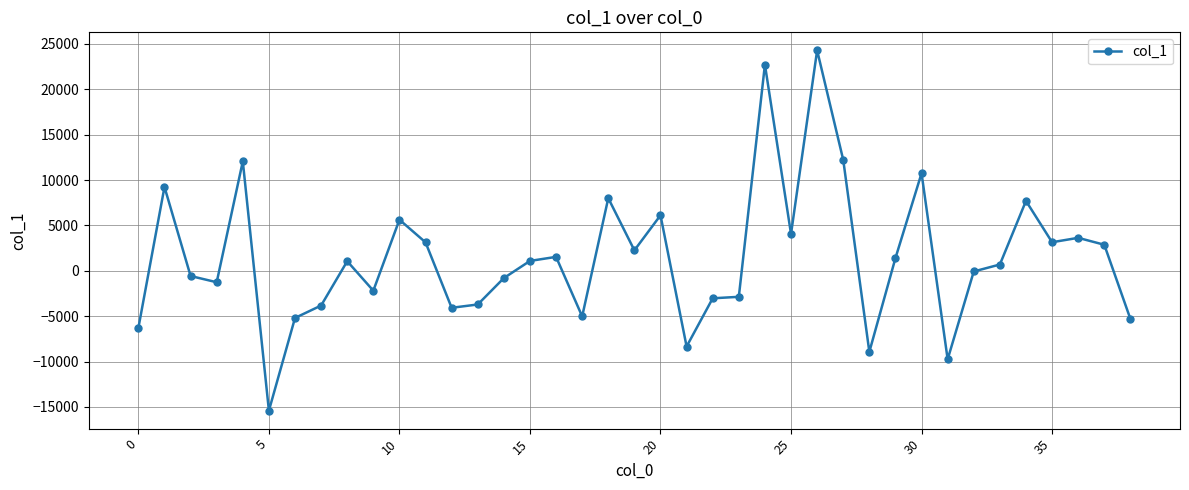

What is the greatest value displayed?

24281.9